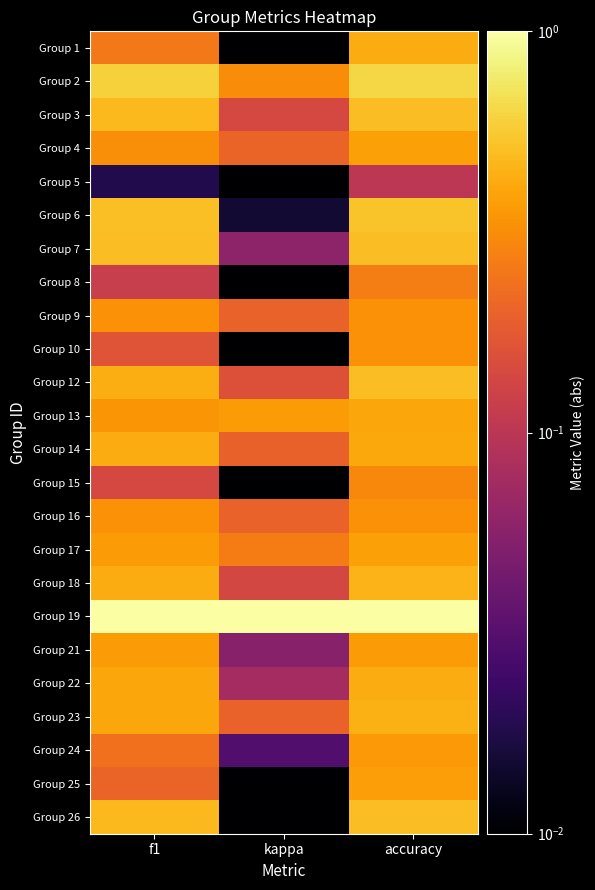

Reading right to left, transcribe all the data shown in this chart.

Group 1: accuracy=0.4	kappa=0.0	f1=0.3
Group 2: accuracy=0.6	kappa=0.3	f1=0.6
Group 3: accuracy=0.5	kappa=0.1	f1=0.5
Group 4: accuracy=0.4	kappa=0.2	f1=0.3
Group 5: accuracy=0.1	kappa=0.0	f1=0.0
Group 6: accuracy=0.5	kappa=0.0	f1=0.5
Group 7: accuracy=0.5	kappa=0.1	f1=0.5
Group 8: accuracy=0.3	kappa=0.0	f1=0.1
Group 9: accuracy=0.3	kappa=0.2	f1=0.3
Group 10: accuracy=0.3	kappa=0.0	f1=0.2
Group 12: accuracy=0.5	kappa=0.2	f1=0.4
Group 13: accuracy=0.4	kappa=0.4	f1=0.3
Group 14: accuracy=0.4	kappa=0.2	f1=0.4
Group 15: accuracy=0.3	kappa=0.0	f1=0.1
Group 16: accuracy=0.3	kappa=0.2	f1=0.3
Group 17: accuracy=0.4	kappa=0.3	f1=0.4
Group 18: accuracy=0.5	kappa=0.1	f1=0.4
Group 19: accuracy=1.0	kappa=1.0	f1=1.0
Group 21: accuracy=0.4	kappa=0.1	f1=0.4
Group 22: accuracy=0.4	kappa=0.1	f1=0.4
Group 23: accuracy=0.4	kappa=0.2	f1=0.4
Group 24: accuracy=0.4	kappa=0.0	f1=0.2
Group 25: accuracy=0.4	kappa=0.0	f1=0.2
Group 26: accuracy=0.5	kappa=0.0	f1=0.5